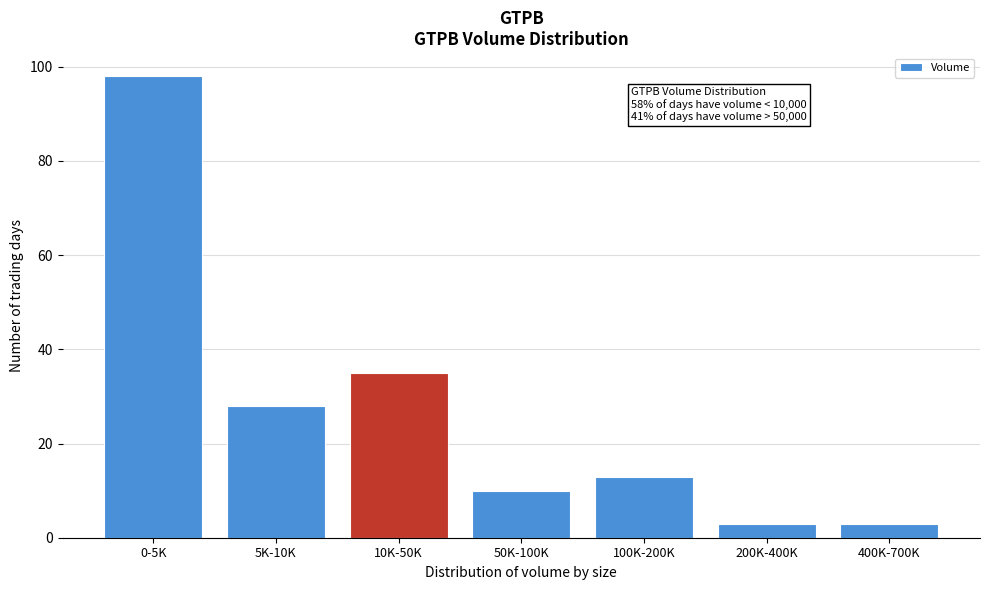

Reading right to left, what are all the values shown in this chart?

3	3	13	10	35	28	98